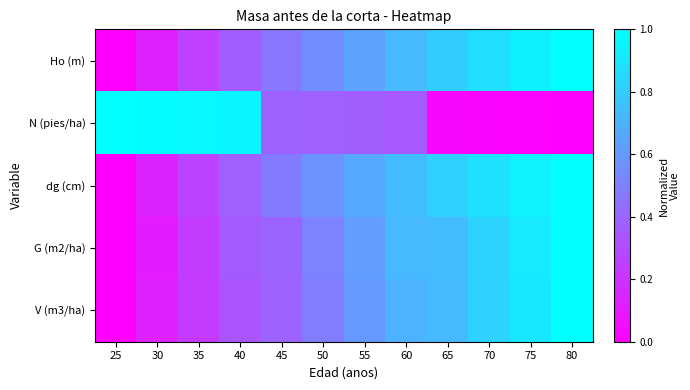

At which category is the sum across all series the highest?

80